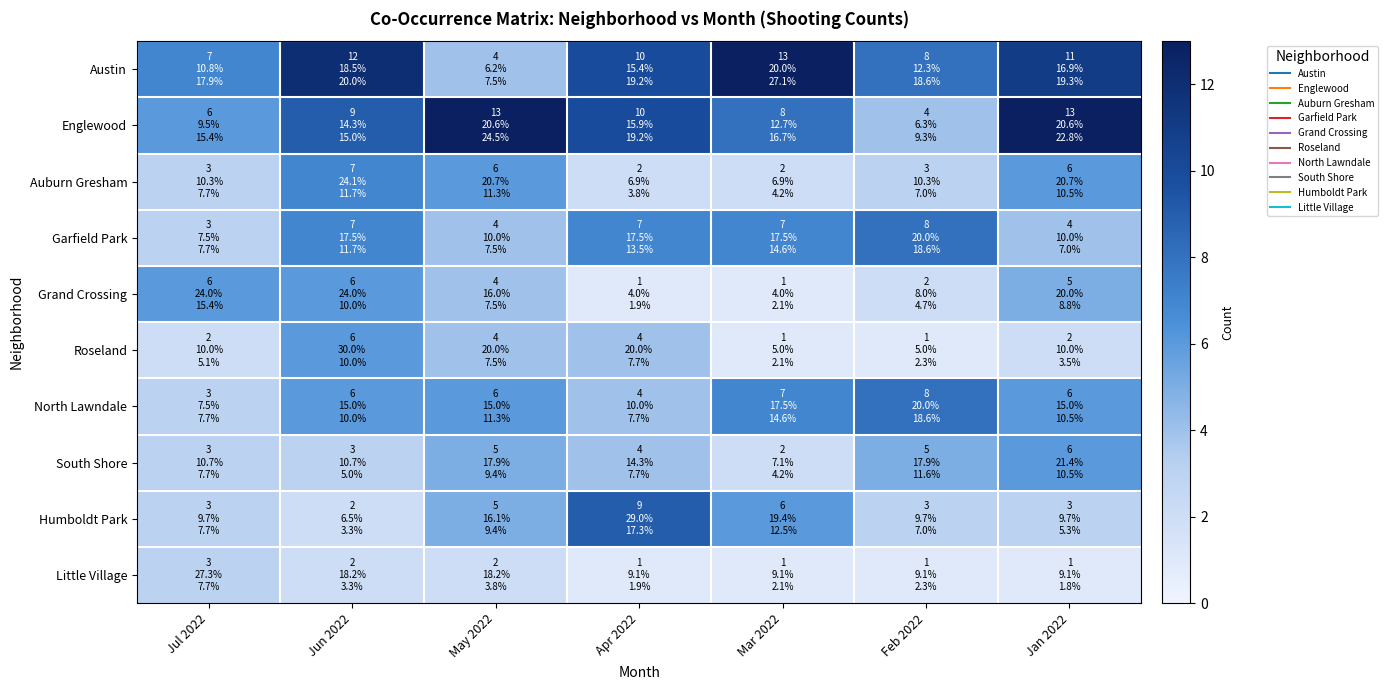

Which series has the largest total across all categories?

Austin